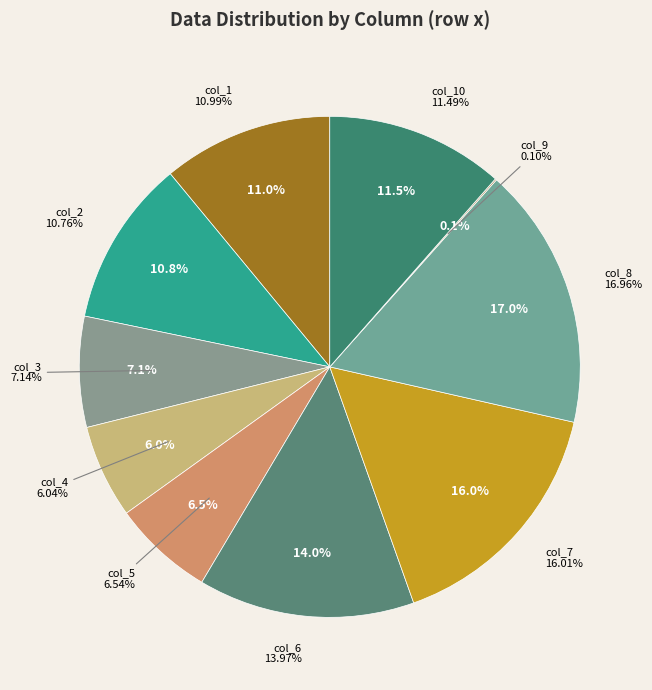

Rank the categories by value from lowest to highest.

col_9, col_4, col_5, col_3, col_2, col_1, col_10, col_6, col_7, col_8